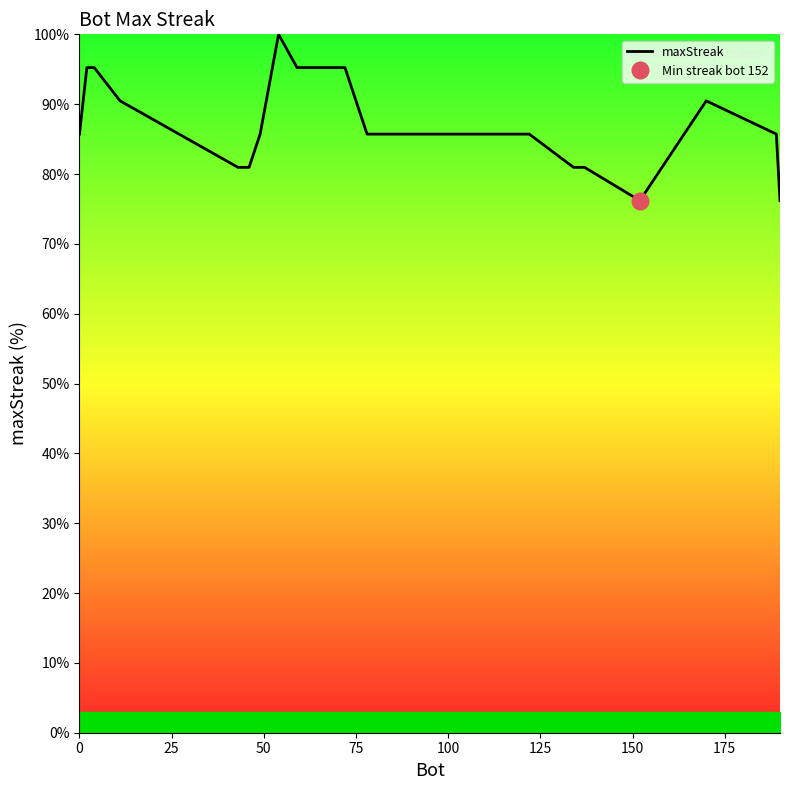

Reading left to right, list all the values displayed in this chart.

85.7	95.2	95.2	90.5	81.0	81.0	85.7	100.0	95.2	95.2	85.7	85.7	85.7	85.7	81.0	81.0	76.2	90.5	85.7	76.2